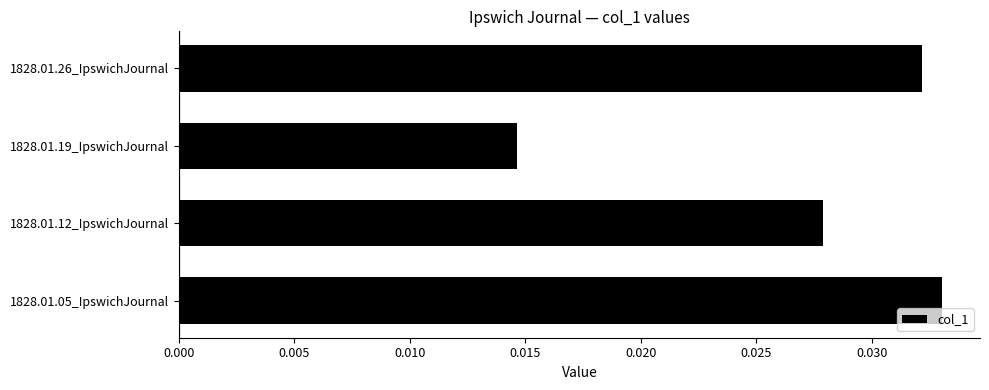

Between 1828.01.19_IpswichJournal and 1828.01.05_IpswichJournal, which is larger?

1828.01.05_IpswichJournal